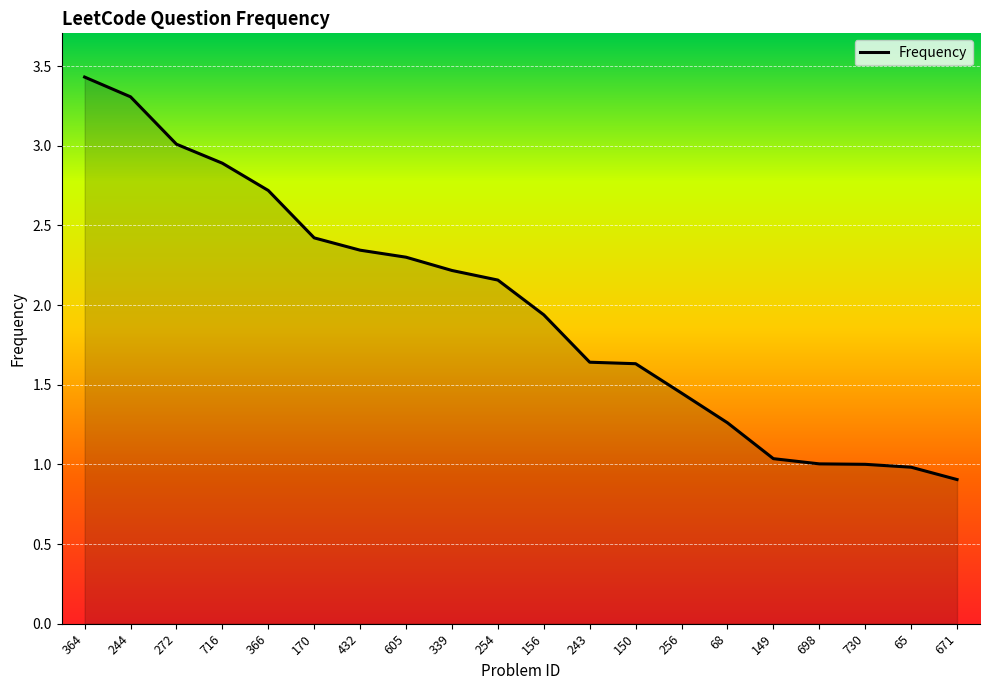

Does the chart display data point markers on the line(s)?

No